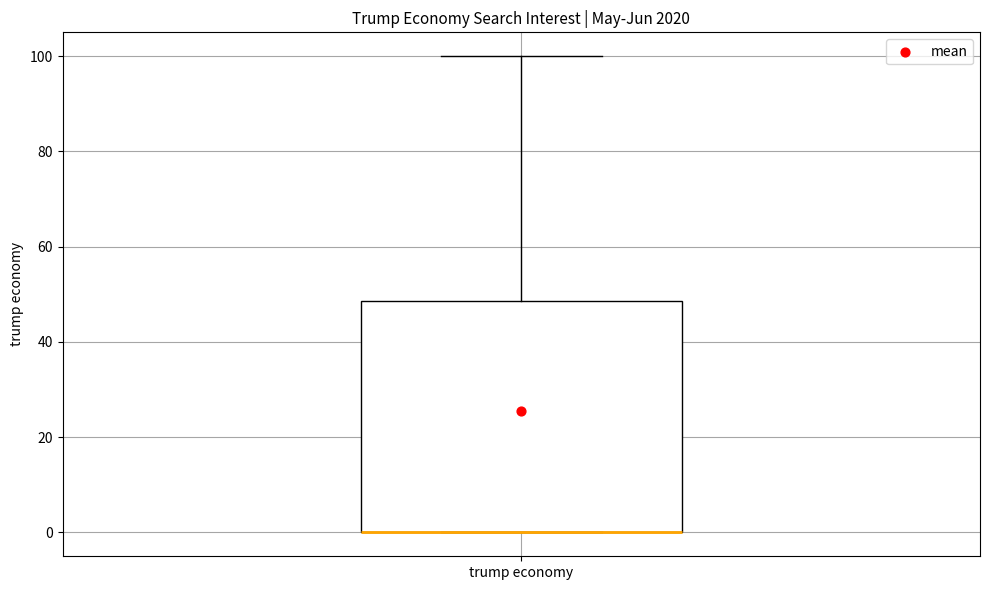

Transcribe this box plot: give where the median line is, the range the box spans, and where the two whiskers end, as read against the y-axis. The values are not printed on the chart, so give them approximately, as read against the axis.

median 0 (drawn on the box's lower edge), box 0 to 48, whiskers 0 to 100